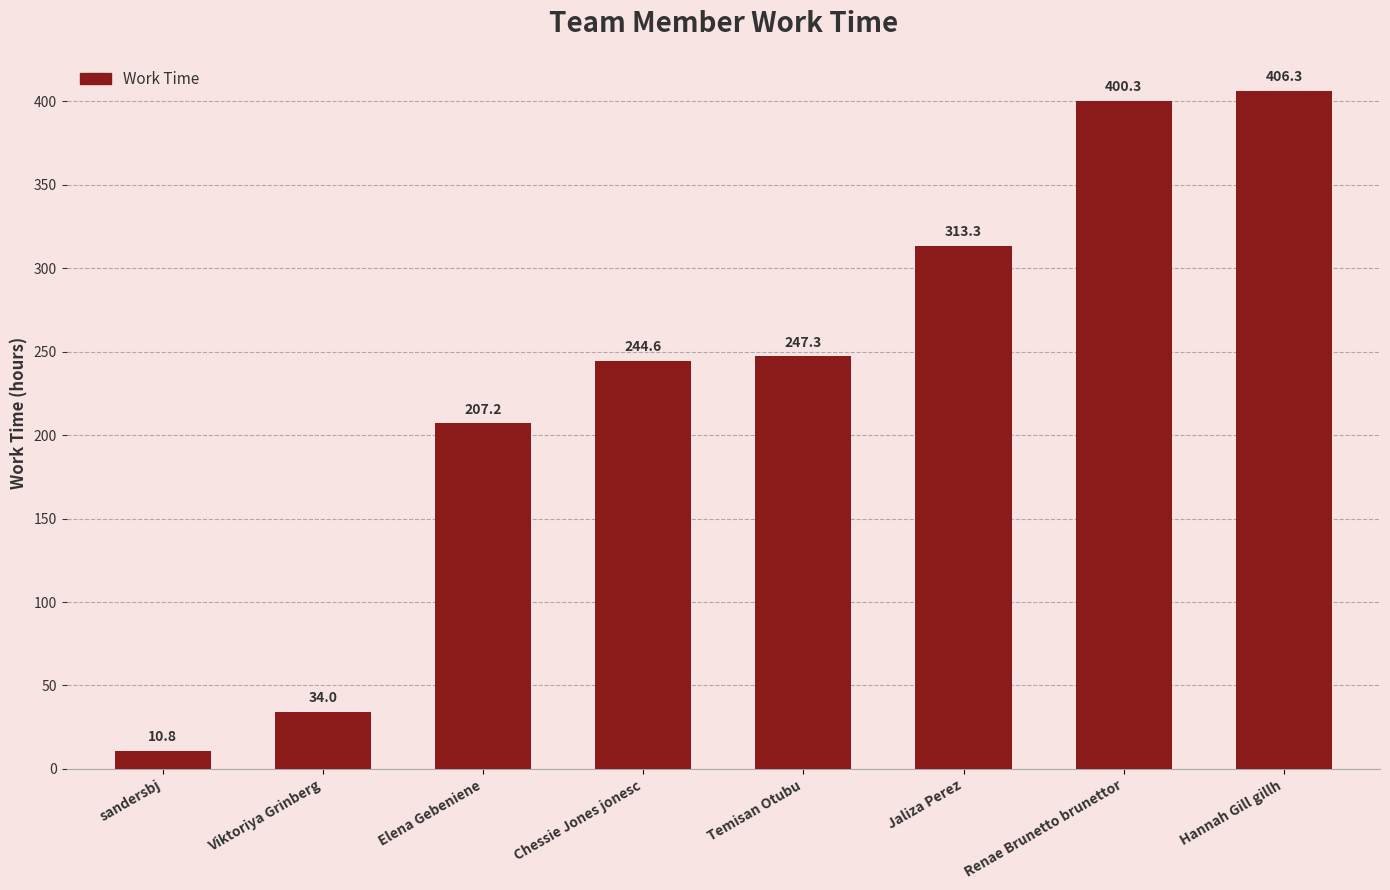

List the labels in order of value, largest first.

Hannah Gill gillh, Renae Brunetto brunettor, Jaliza Perez, Temisan Otubu, Chessie Jones jonesc, Elena Gebeniene, Viktoriya Grinberg, sandersbj